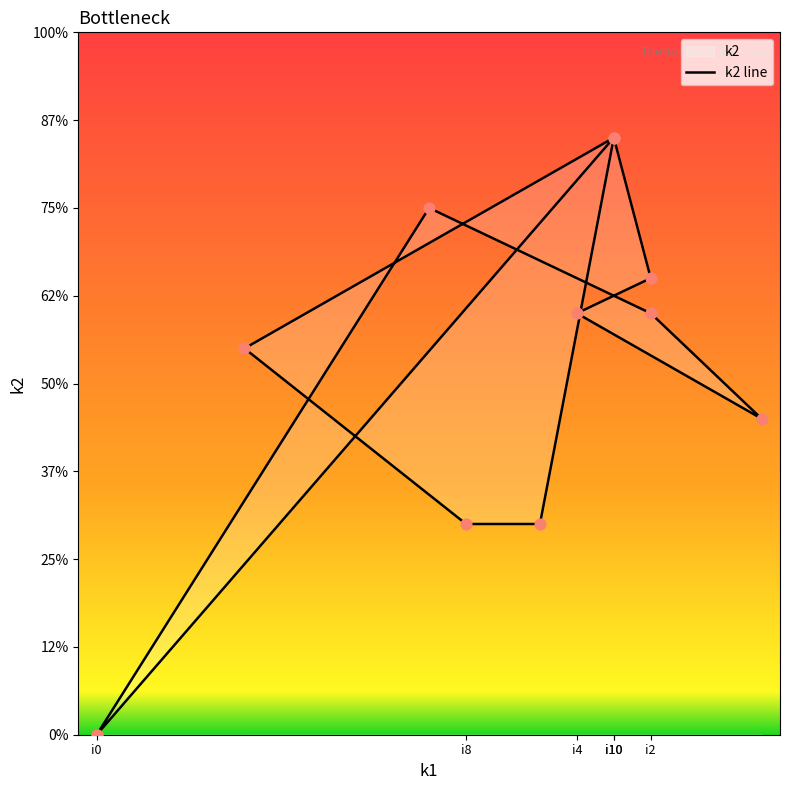

What is the change in value from i0 to i10?

+17